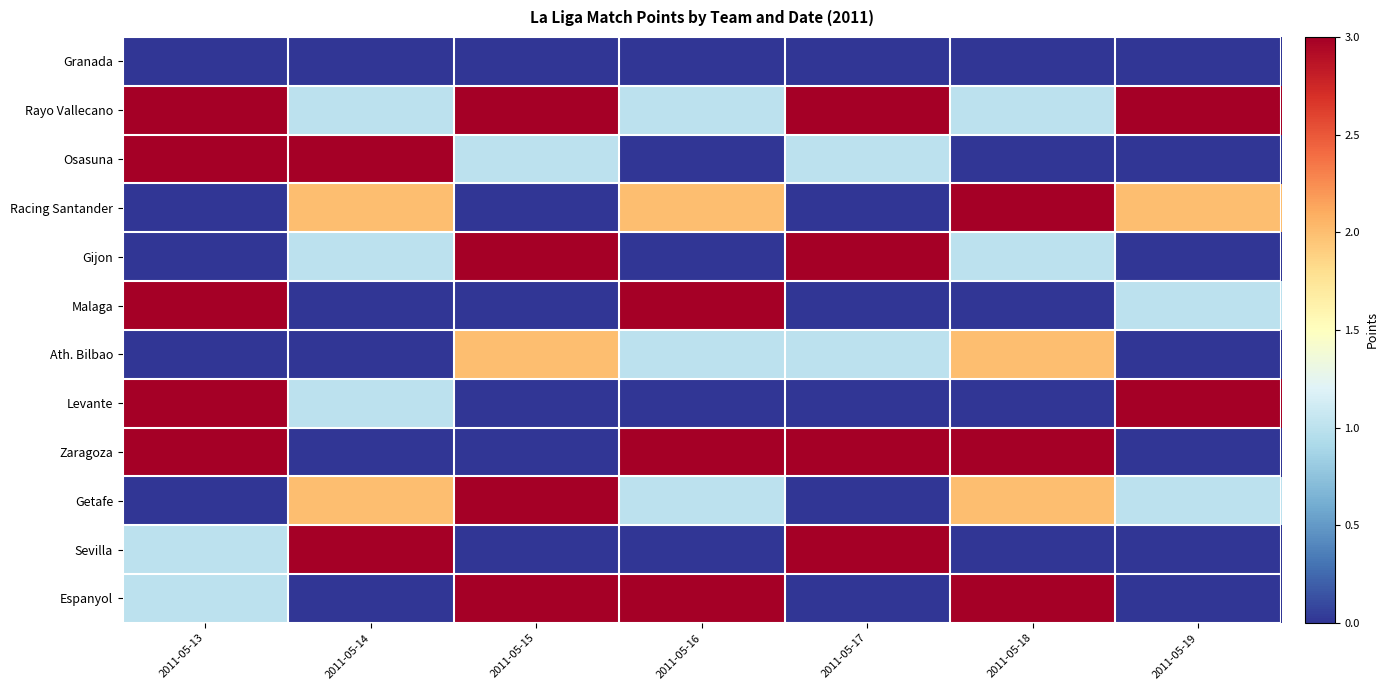

Reading left to right, what are all the values shown in this chart?

Espanyol: 2011-05-13=1	2011-05-14=0	2011-05-15=3	2011-05-16=3	2011-05-17=0	2011-05-18=3	2011-05-19=0
Sevilla: 2011-05-13=1	2011-05-14=3	2011-05-15=0	2011-05-16=0	2011-05-17=3	2011-05-18=0	2011-05-19=0
Getafe: 2011-05-13=0	2011-05-14=2	2011-05-15=3	2011-05-16=1	2011-05-17=0	2011-05-18=2	2011-05-19=1
Zaragoza: 2011-05-13=3	2011-05-14=0	2011-05-15=0	2011-05-16=3	2011-05-17=3	2011-05-18=4	2011-05-19=0
Levante: 2011-05-13=3	2011-05-14=1	2011-05-15=0	2011-05-16=0	2011-05-17=0	2011-05-18=0	2011-05-19=3
Ath. Bilbao: 2011-05-13=0	2011-05-14=0	2011-05-15=2	2011-05-16=1	2011-05-17=1	2011-05-18=2	2011-05-19=0
Malaga: 2011-05-13=3	2011-05-14=0	2011-05-15=0	2011-05-16=3	2011-05-17=0	2011-05-18=0	2011-05-19=1
Gijon: 2011-05-13=0	2011-05-14=1	2011-05-15=3	2011-05-16=0	2011-05-17=3	2011-05-18=1	2011-05-19=0
Racing Santander: 2011-05-13=0	2011-05-14=2	2011-05-15=0	2011-05-16=2	2011-05-17=0	2011-05-18=3	2011-05-19=2
Osasuna: 2011-05-13=3	2011-05-14=4	2011-05-15=1	2011-05-16=0	2011-05-17=1	2011-05-18=0	2011-05-19=0
Rayo Vallecano: 2011-05-13=3	2011-05-14=1	2011-05-15=3	2011-05-16=1	2011-05-17=3	2011-05-18=1	2011-05-19=3
Granada: 2011-05-13=0	2011-05-14=0	2011-05-15=0	2011-05-16=0	2011-05-17=0	2011-05-18=0	2011-05-19=0